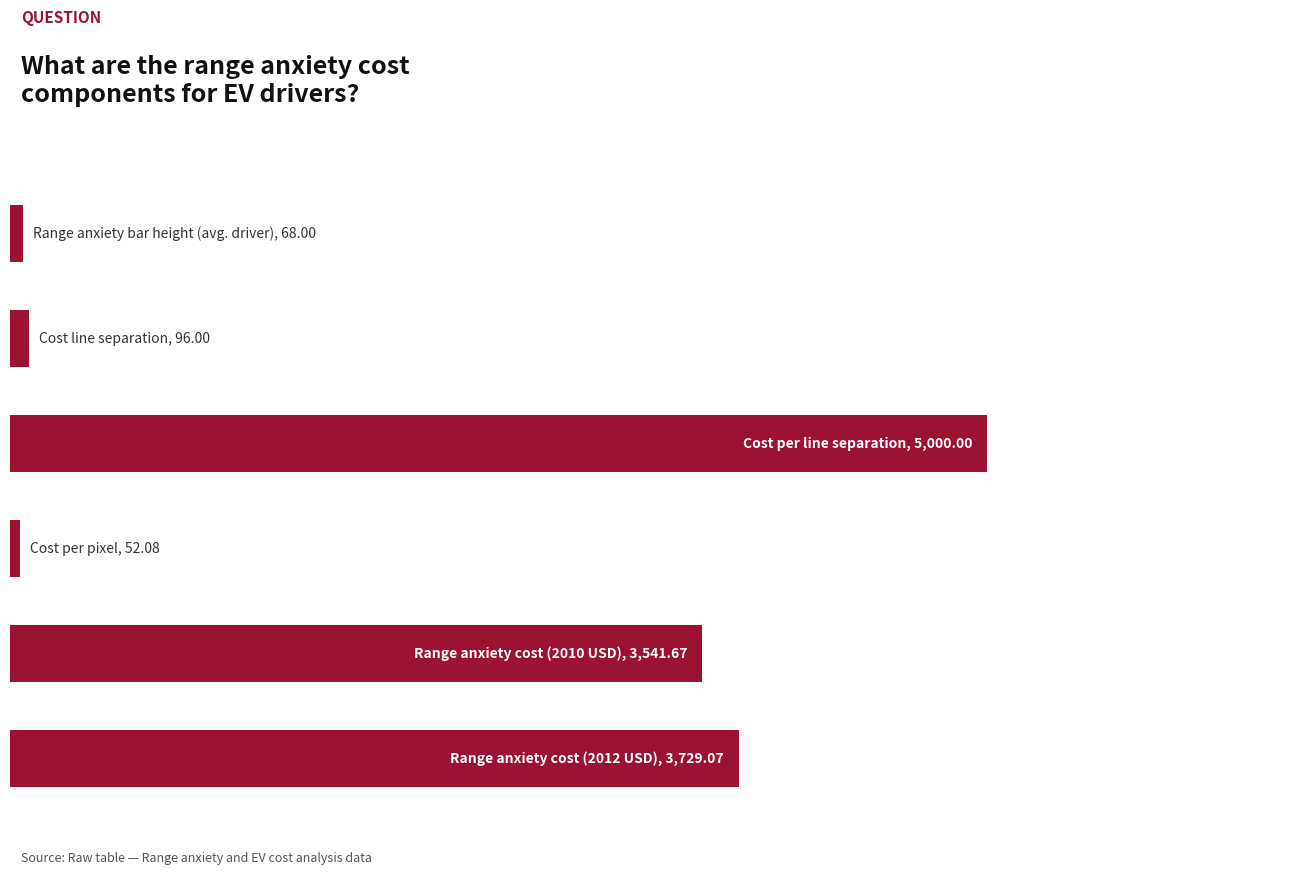

Are the bars horizontal?

Yes